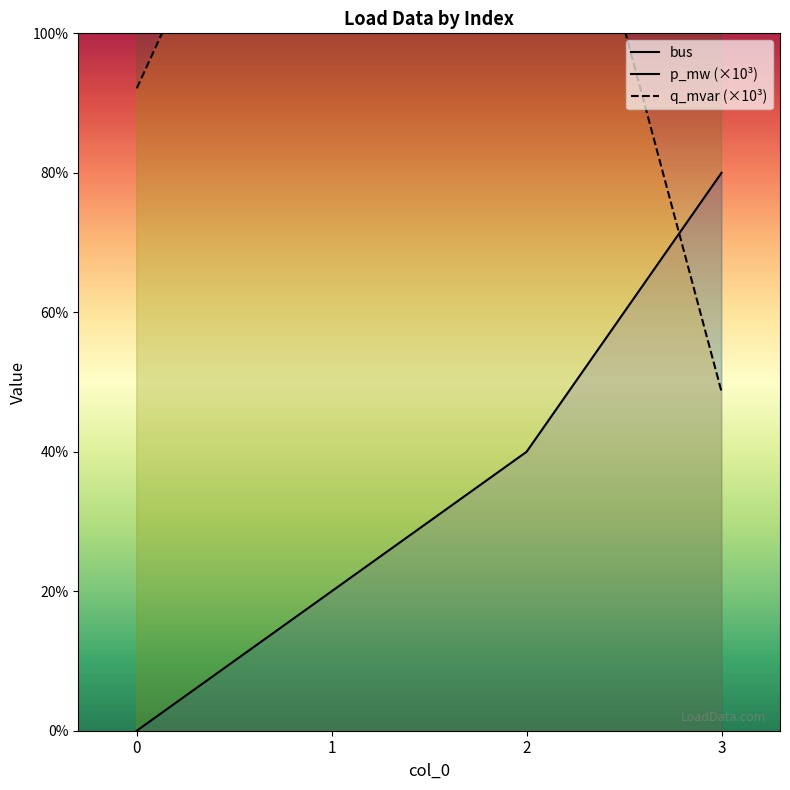

True or false: bus has a value of 2.8 at 2.

False